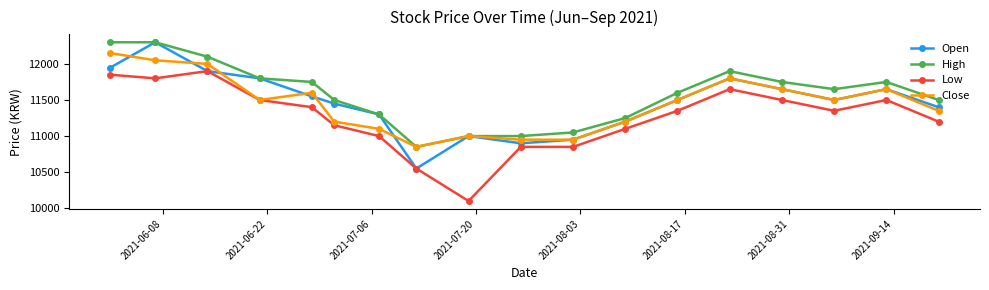

What is the value of the Close point at the 7th from the left?

11100